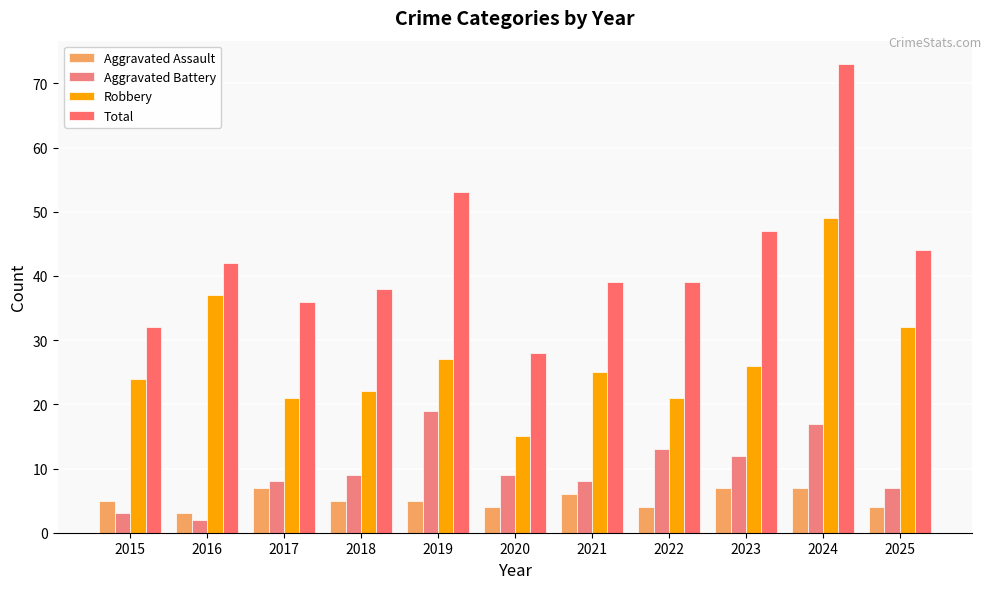

What is the sum of all Robbery values?

299